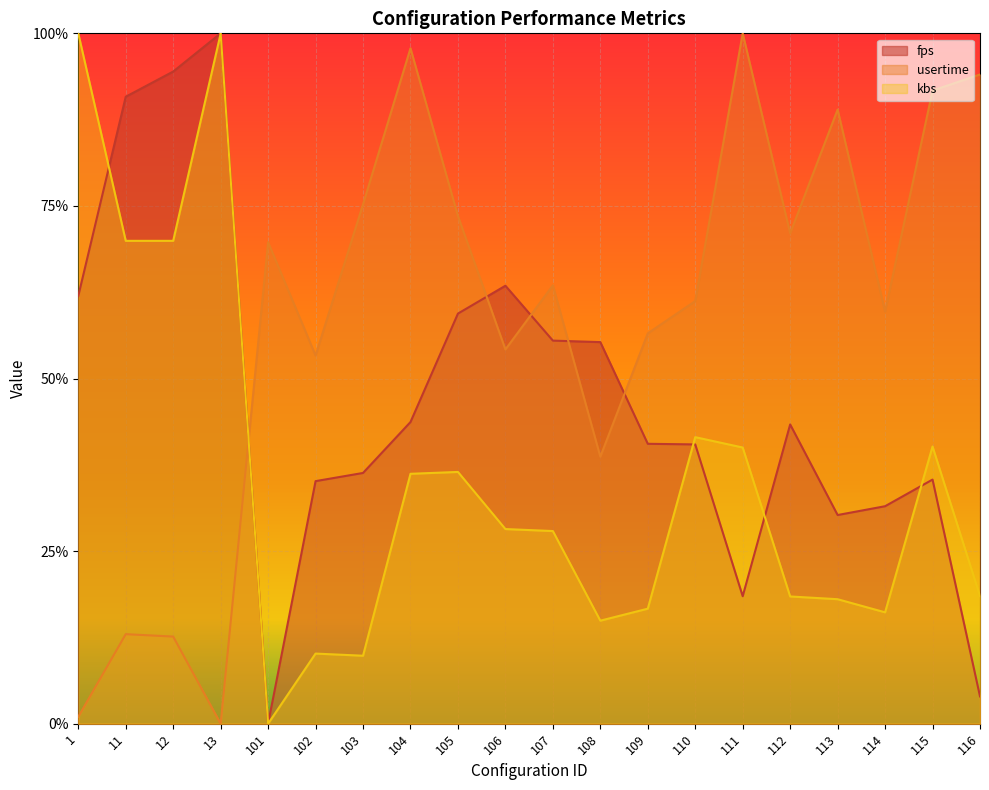

True or false: fps and usertime cross at least once.

True